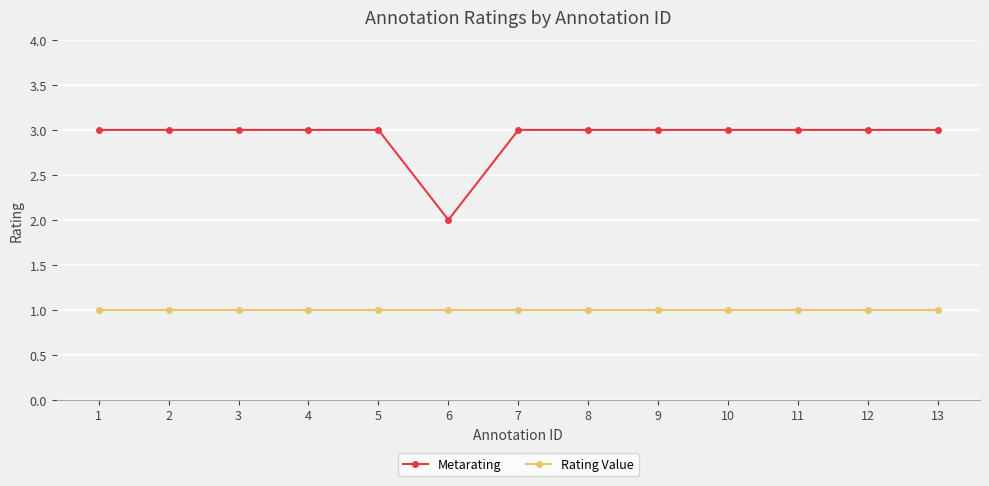

What is the value of the Rating Value point at the 8th from the left?

1